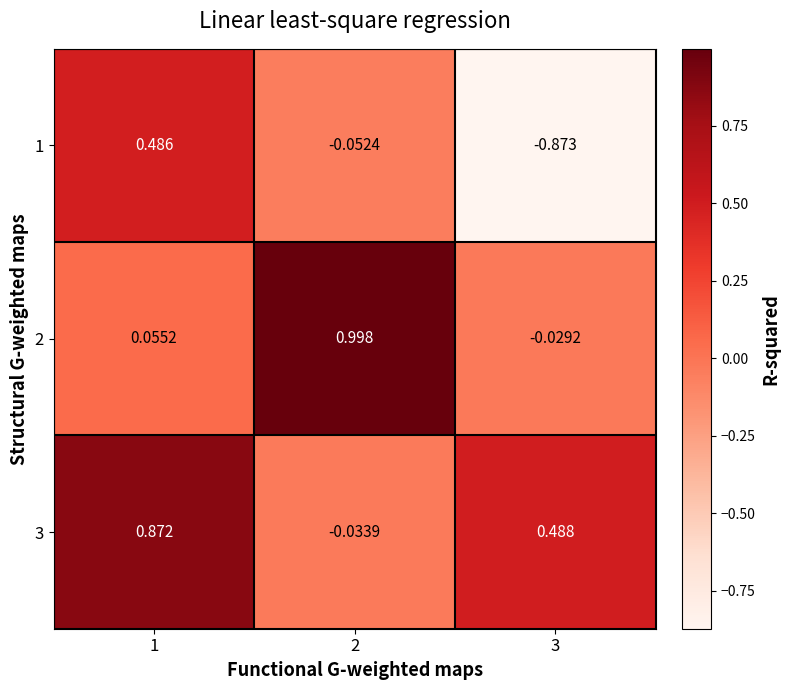

Which series has the largest range (max minus min)?

1